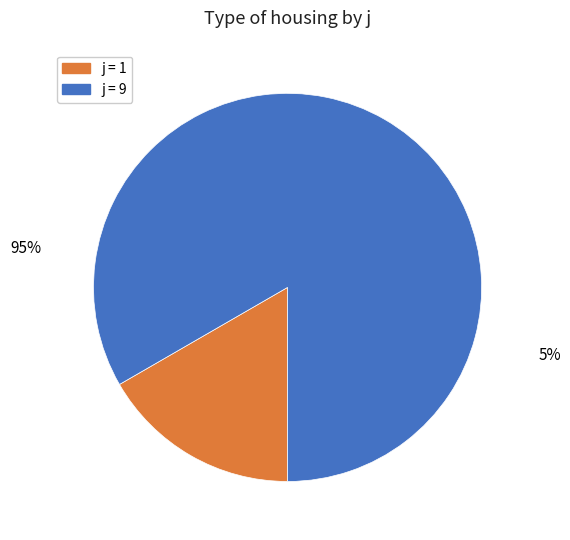

Does any single category account for the majority?

Yes